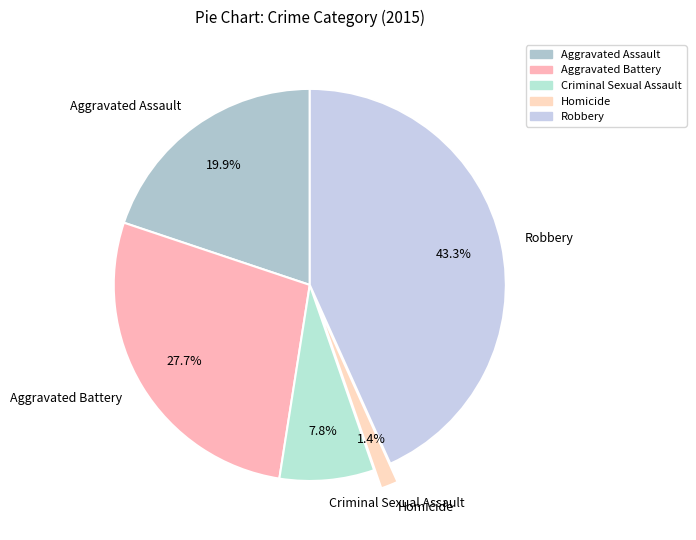

Which category has the smallest portion of the pie?

Homicide